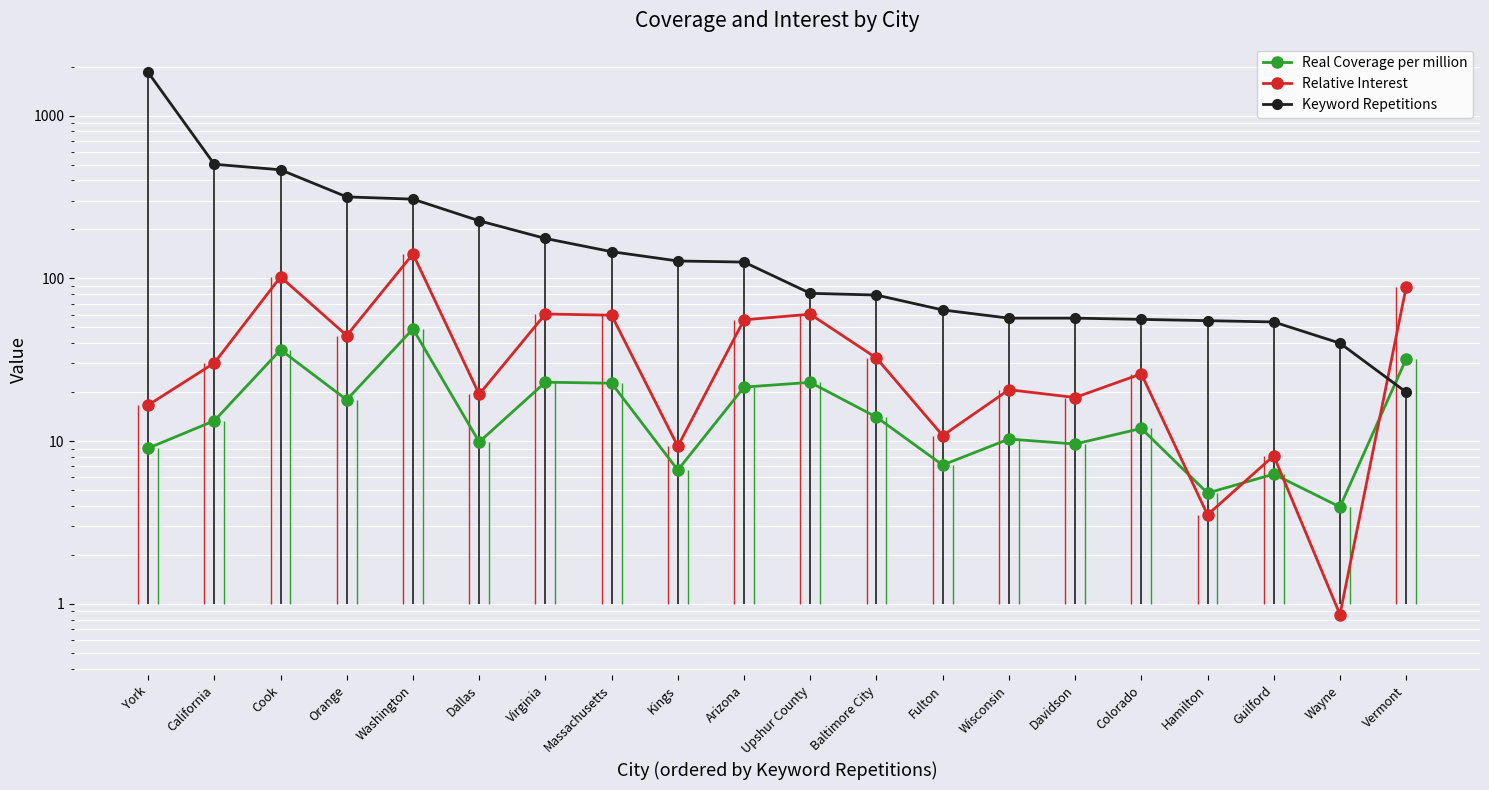

Read the Relative Interest value at Baltimore City.

32.4